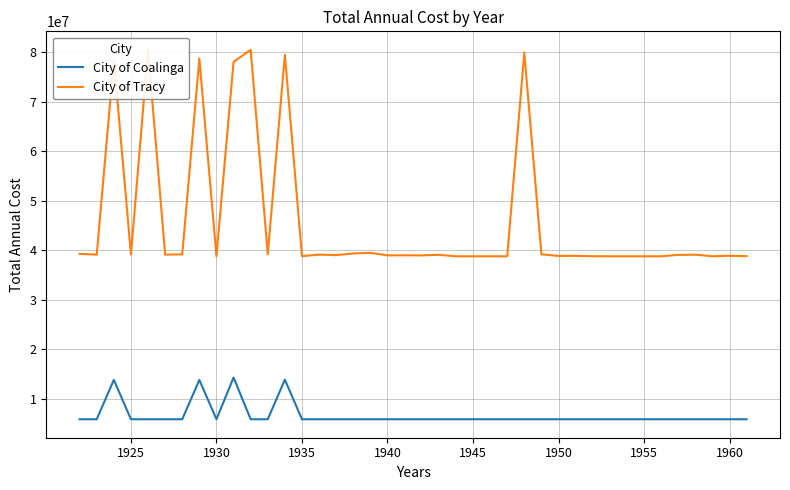

What are all the series names shown in the legend?

City of Coalinga, City of Tracy